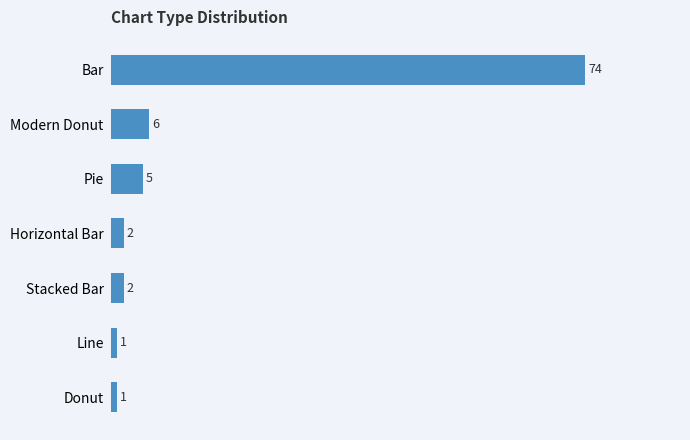

How many data points are less than 2?

2